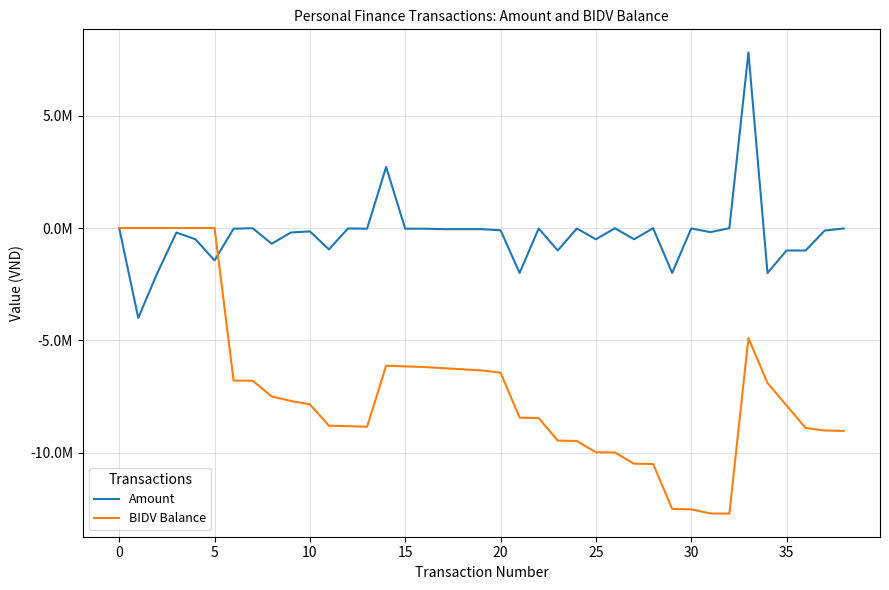

What is the minimum value for BIDV Balance?

-12707004